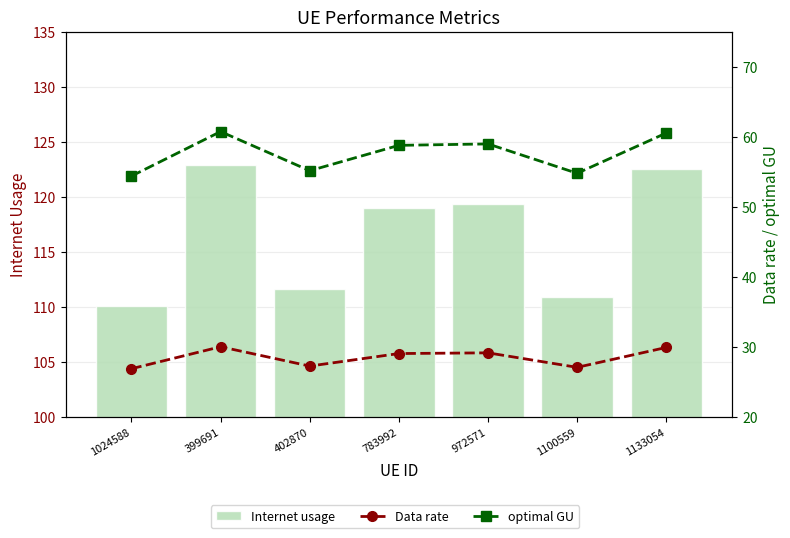

Reading left to right, list all the values displayed in this chart.

Internet usage: 110.1	122.9	111.6	118.9	119.3	110.9	122.5
Data rate: 26.9	30.0	27.2	29.0	29.1	27.1	29.9
optimal GU: 54.4	60.7	55.1	58.8	59.0	54.8	60.5